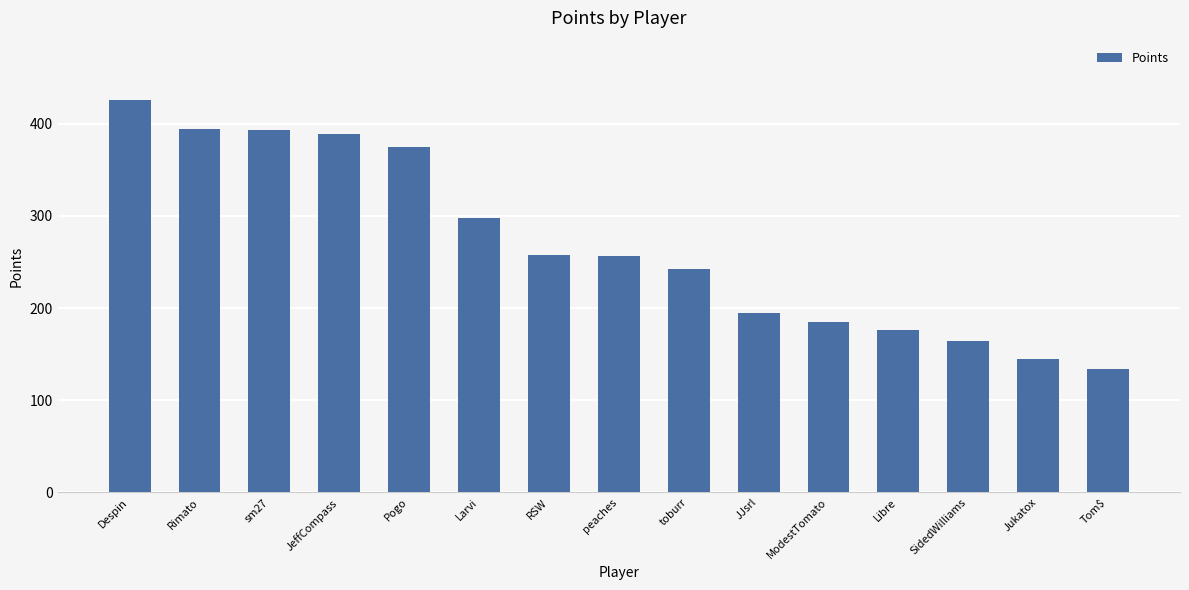

What is the difference between the values at JeffCompass and SidedWilliams?

225